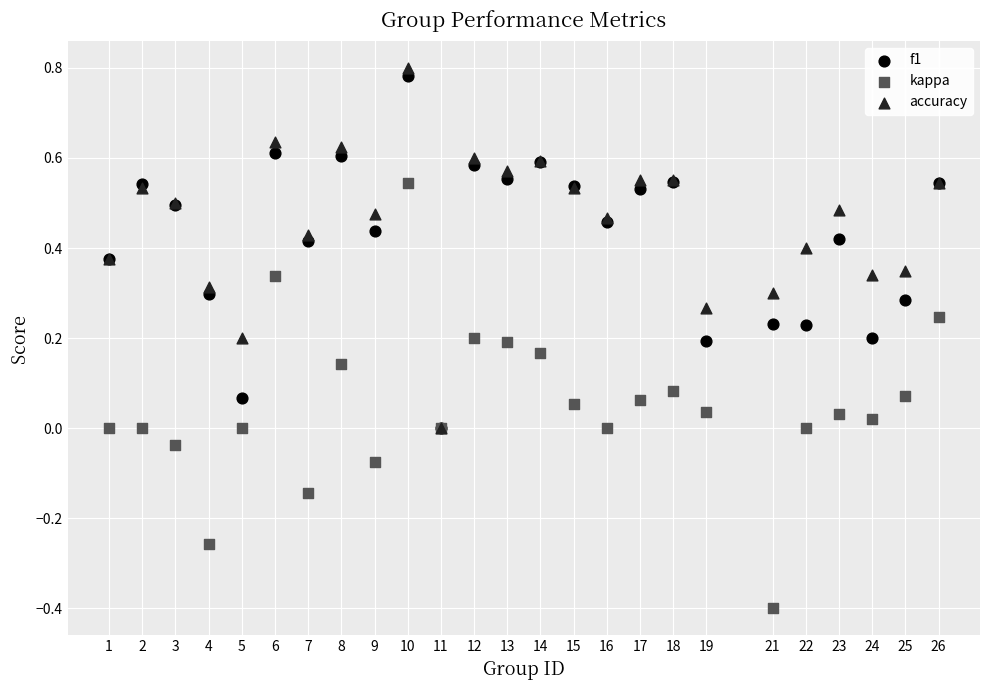

Which series has the widest spread of Y values?

kappa